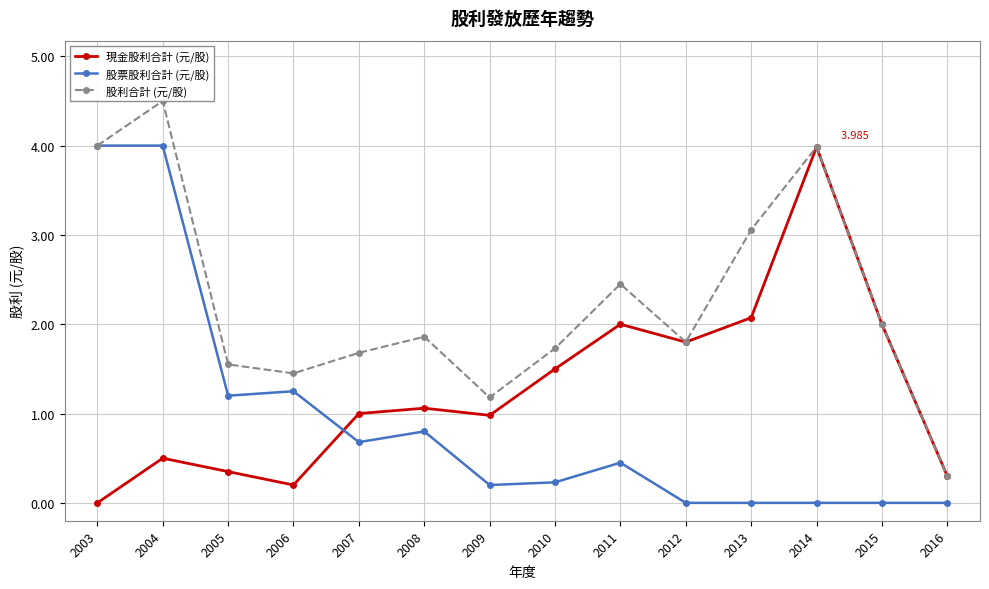

True or false: 股票股利合計 (元/股) has more than 1 points higher than both neighbors.

True